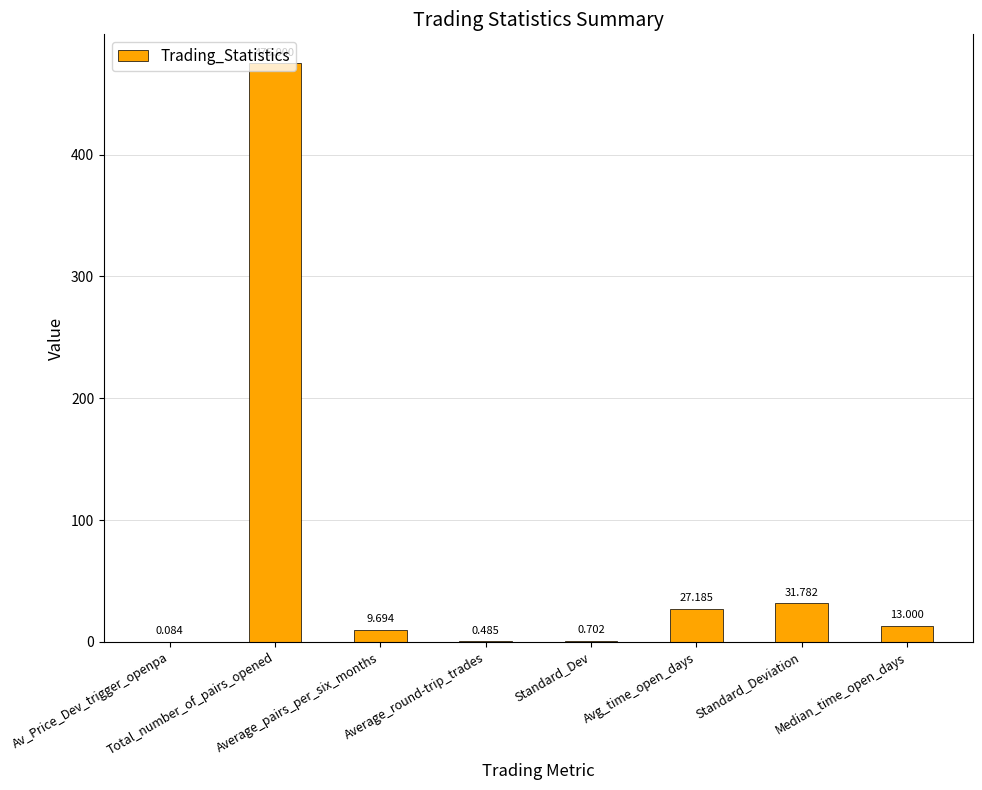

What is the difference between the maximum and second lowest values?

474.5